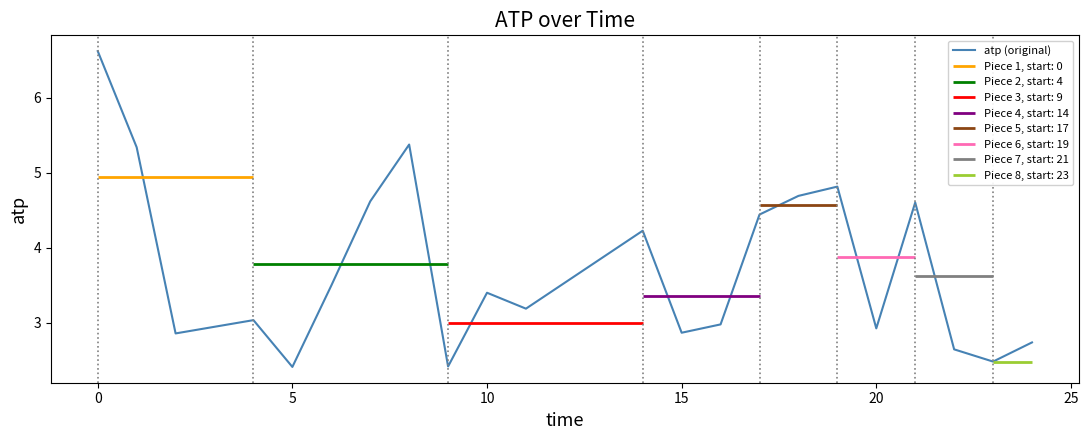

What is the difference between the maximum and minimum values?

4.2